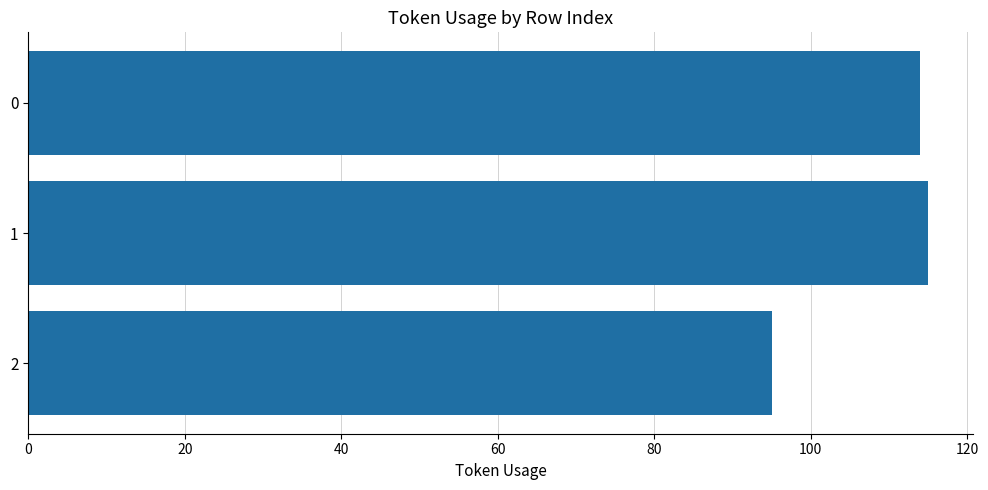

How many data points does each series have?

3